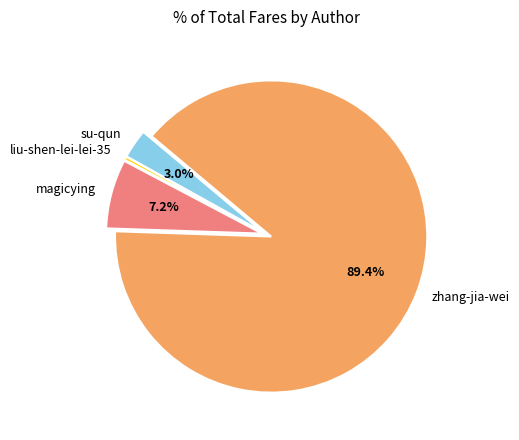

Count the number of slices in the pie.

4